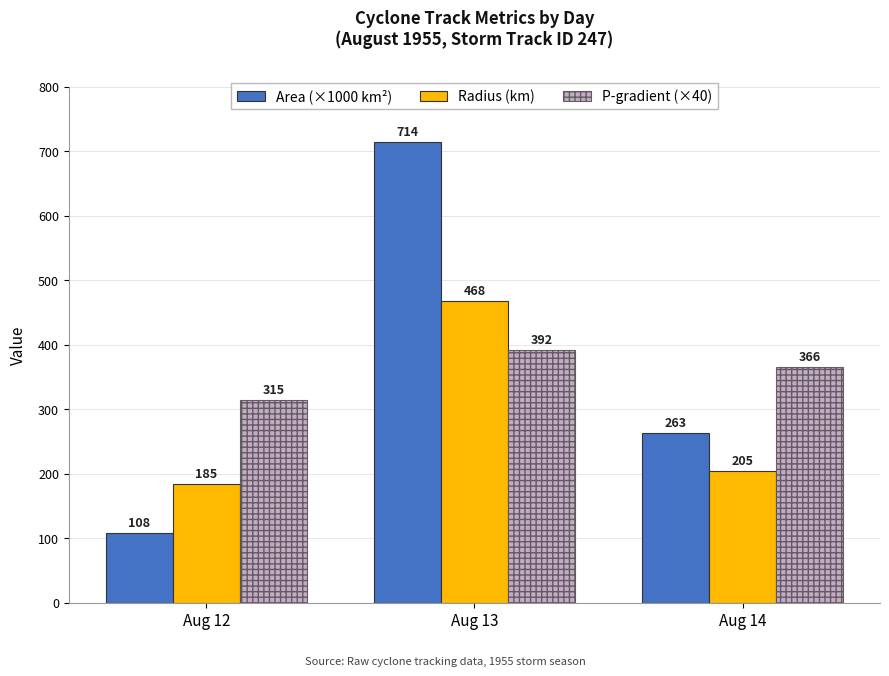

How many data points in P-gradient (×40) are less than 365?

1